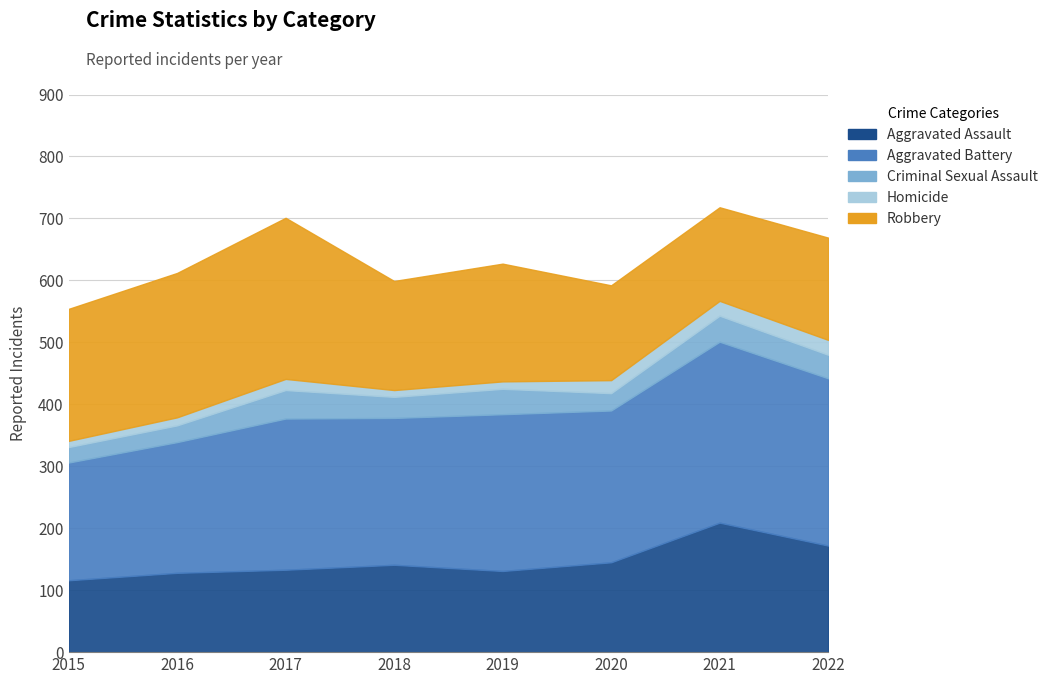

True or false: Aggravated Assault and Robbery cross at least once.

True